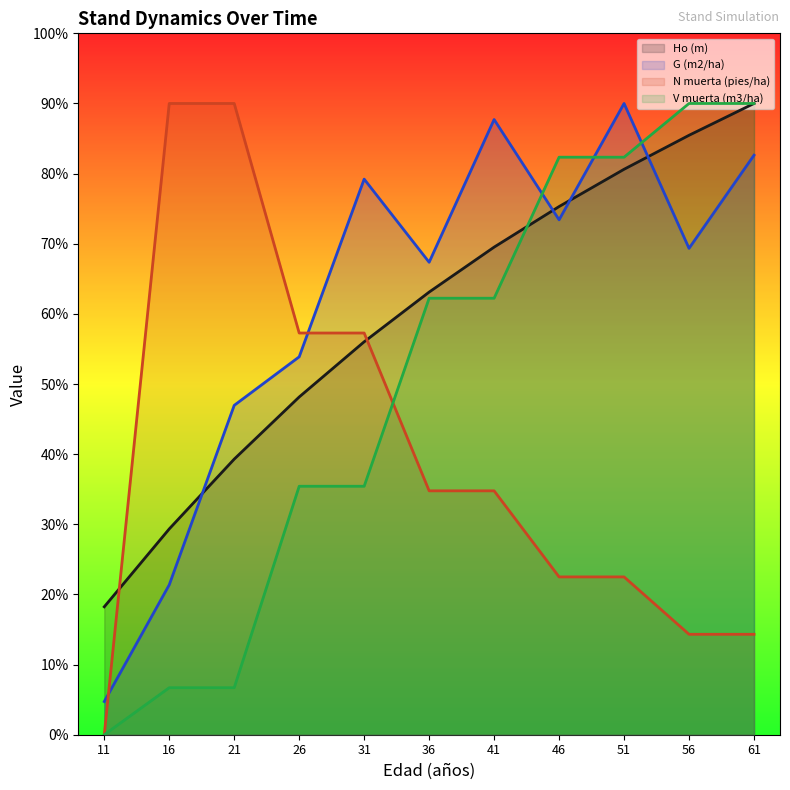

Reading left to right, extract all data points from this chart.

Ho (m): 3.6	5.9	7.9	9.6	11.2	12.6	13.9	15.1	16.1	17.1	18.0
G (m2/ha): 0.9	4.3	9.4	10.8	15.8	13.5	17.5	14.7	18.0	13.9	16.5
N muerta (pies/ha): 0.0	18.0	18.0	11.5	11.5	7.0	7.0	4.5	4.5	2.9	2.9
V muerta (m3/ha): 0.0	1.3	1.3	7.1	7.1	12.4	12.4	16.5	16.5	18.0	18.0